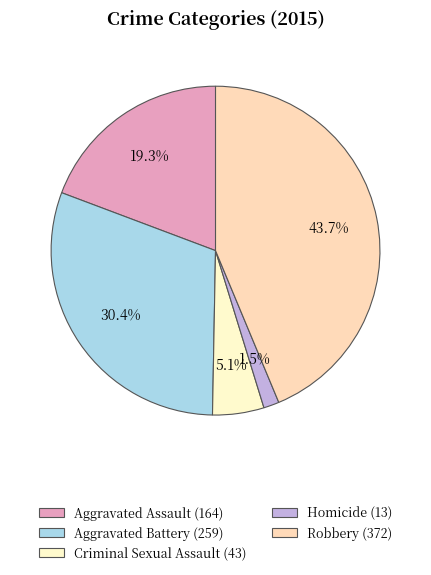

Is Criminal Sexual Assault the majority of the pie?

No